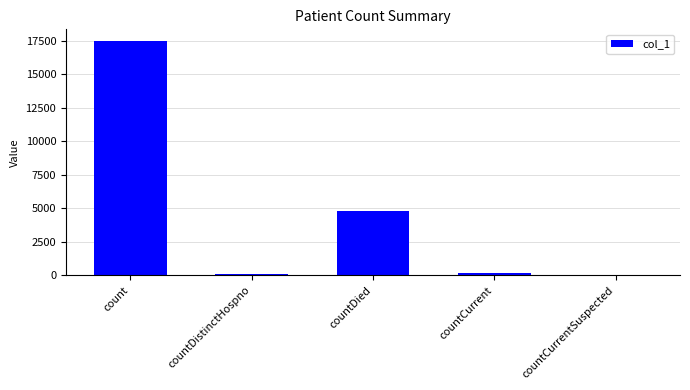

At which label does the data first exceed 173?

count